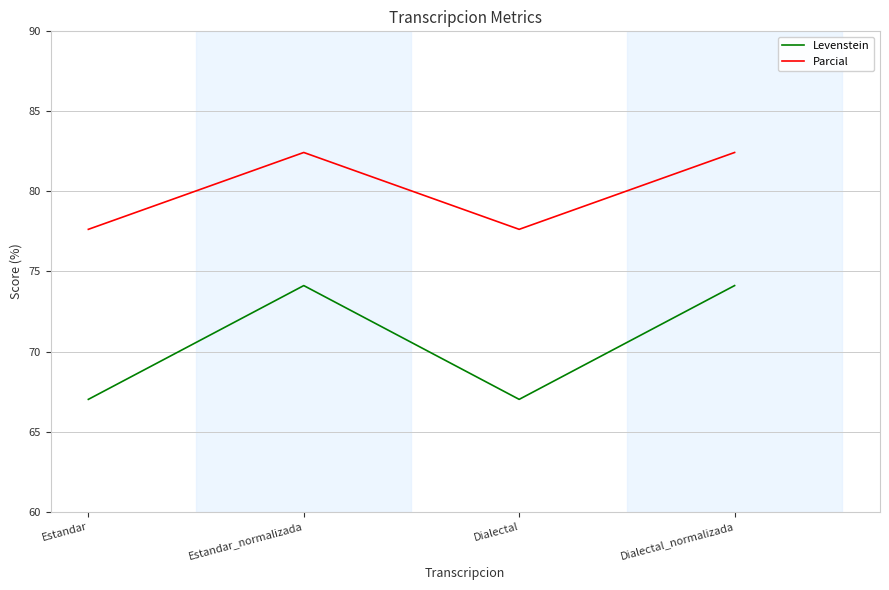

Which series has the largest total across all categories?

Parcial